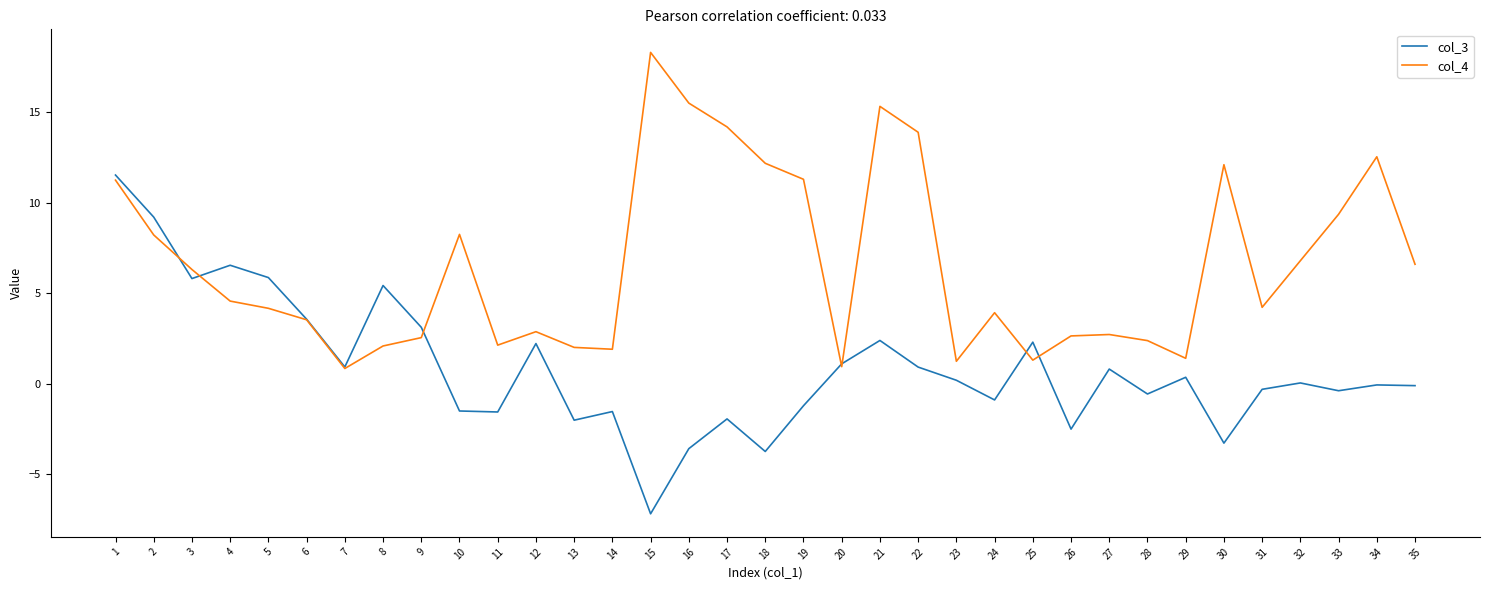

True or false: col_4 has more than 2 points higher than both neighbors.

True